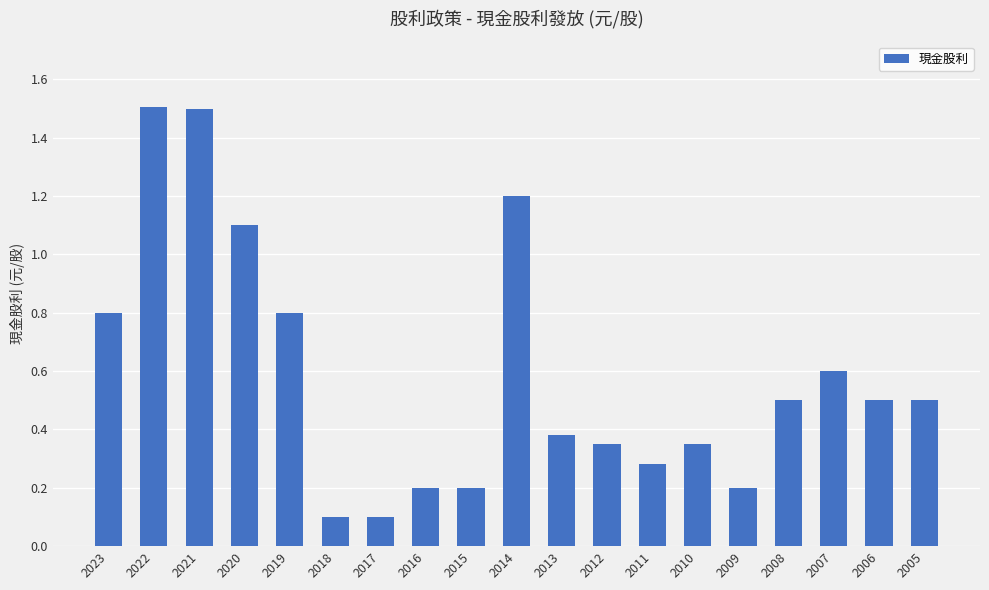

The value at 2017 is 0.2. True or false?

False